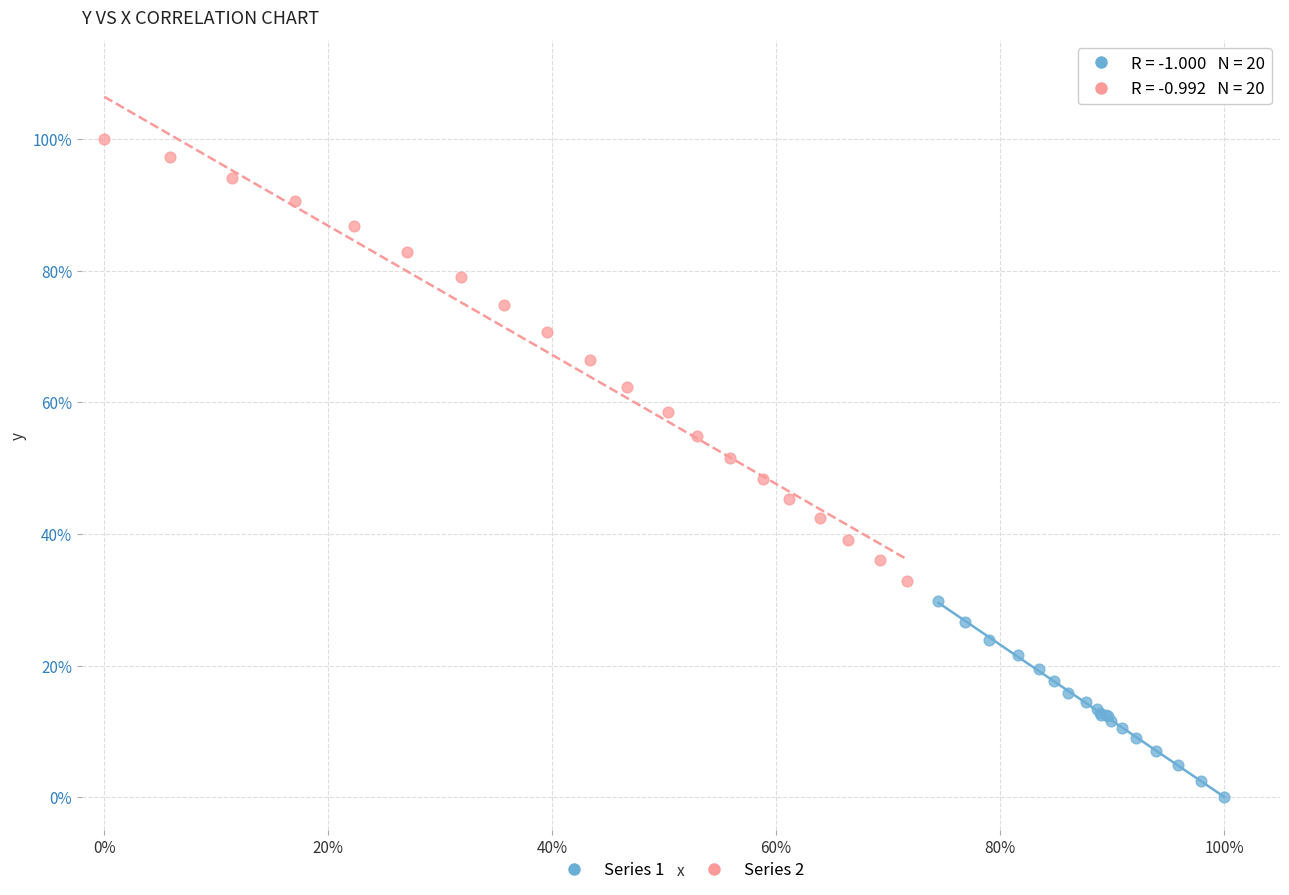

Which series contains the lowest Y value?

Series 1